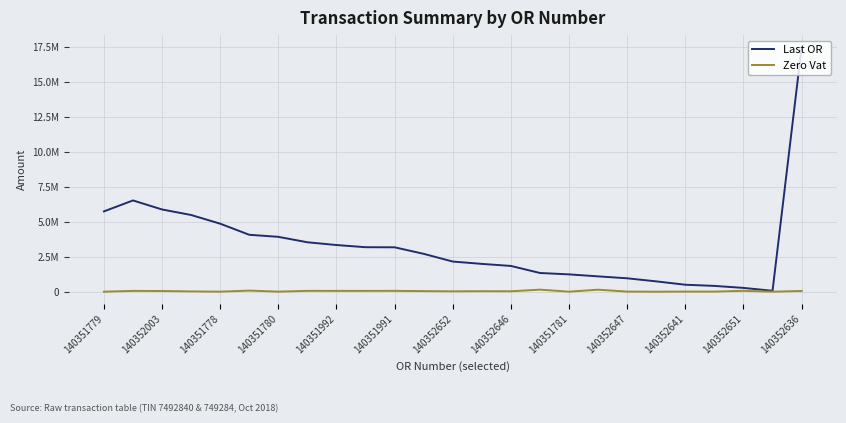

Does the chart display data point markers on the line(s)?

No